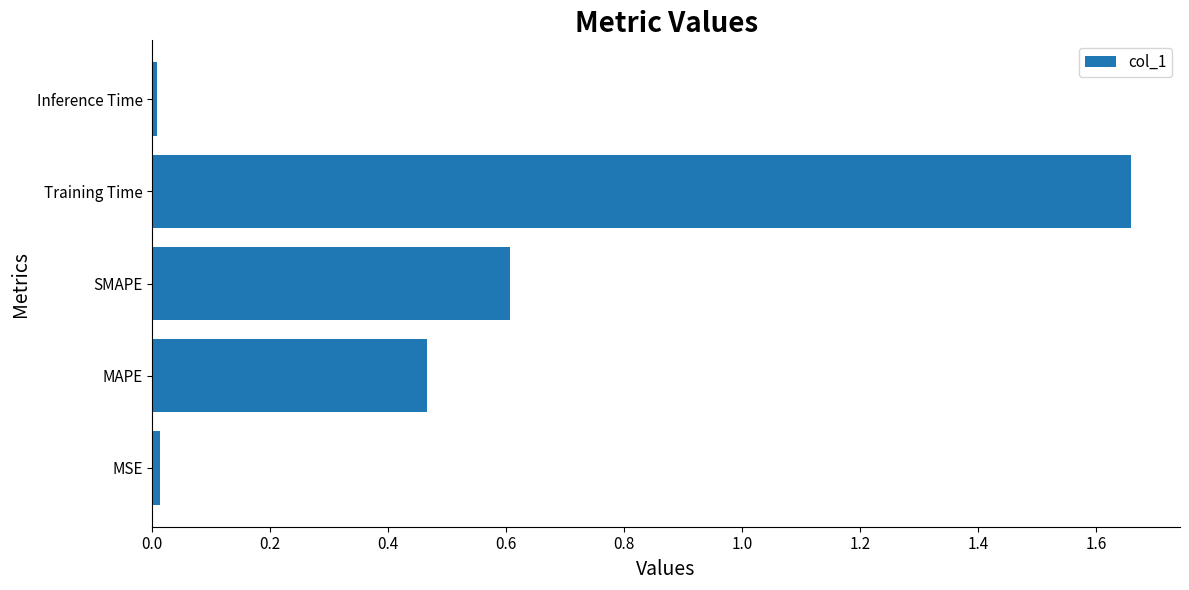

What is the difference between the maximum and second lowest values?

1.6